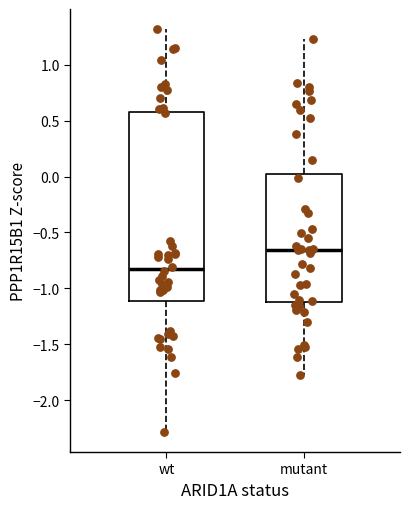

Reading left to right, transcribe this box plot: for each box, give where its median line is, the range the box spans, and where its two whiskers end, as read against the y-axis. The values are not printed on the chart, so give them approximately, as read against the axis.

wt: median -0.85, box -1.10 to 0.60, whiskers -2.30 to 1.30
mutant: median -0.65, box -1.15 to 0.00, whiskers -1.75 to 1.25